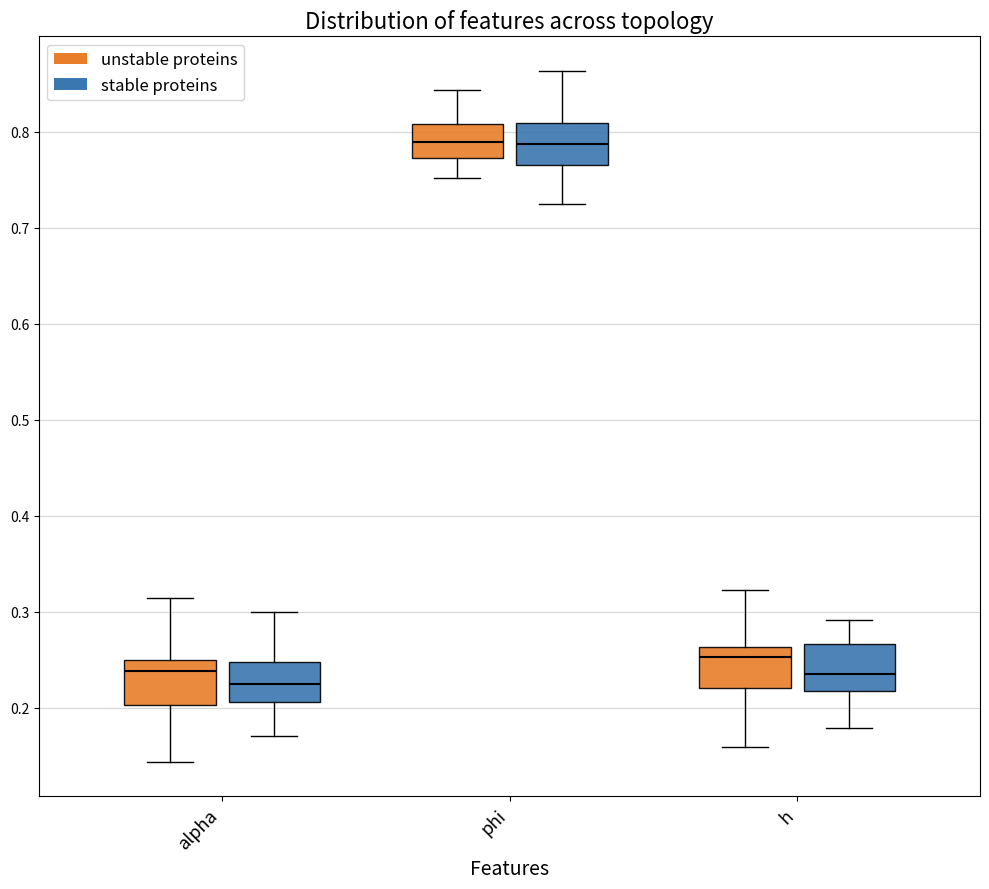

Where is the upper edge of the box for phi (stable proteins) on the y-axis? The values are not printed on the chart, so give them approximately, as read against the axis.

0.81